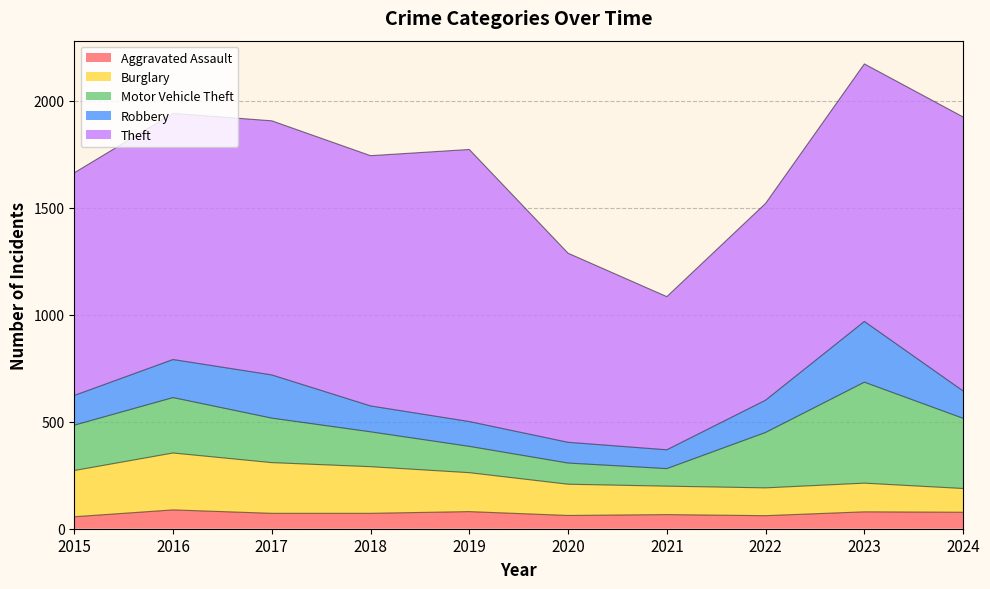

Rank the series at 2020 from lowest to highest value.

Aggravated Assault, Robbery, Motor Vehicle Theft, Burglary, Theft